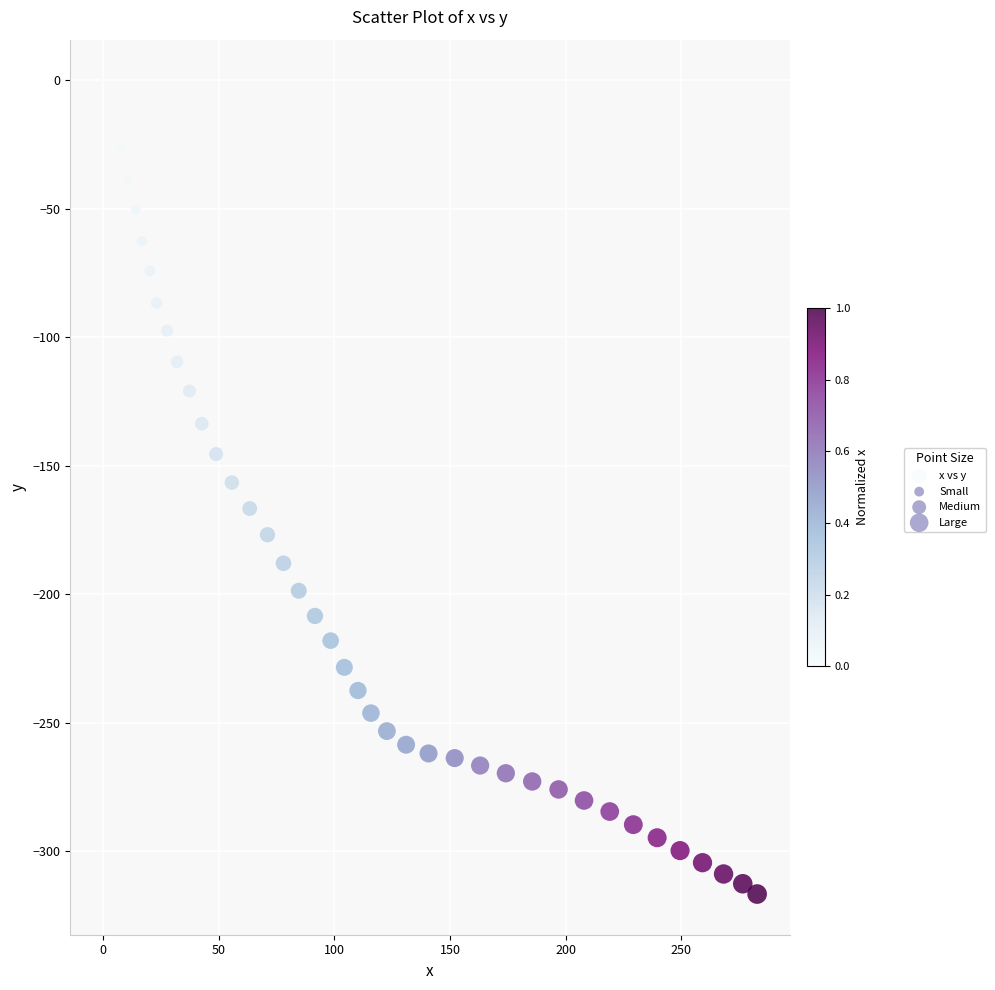

What is the range of Y values (max minus min)?

316.6